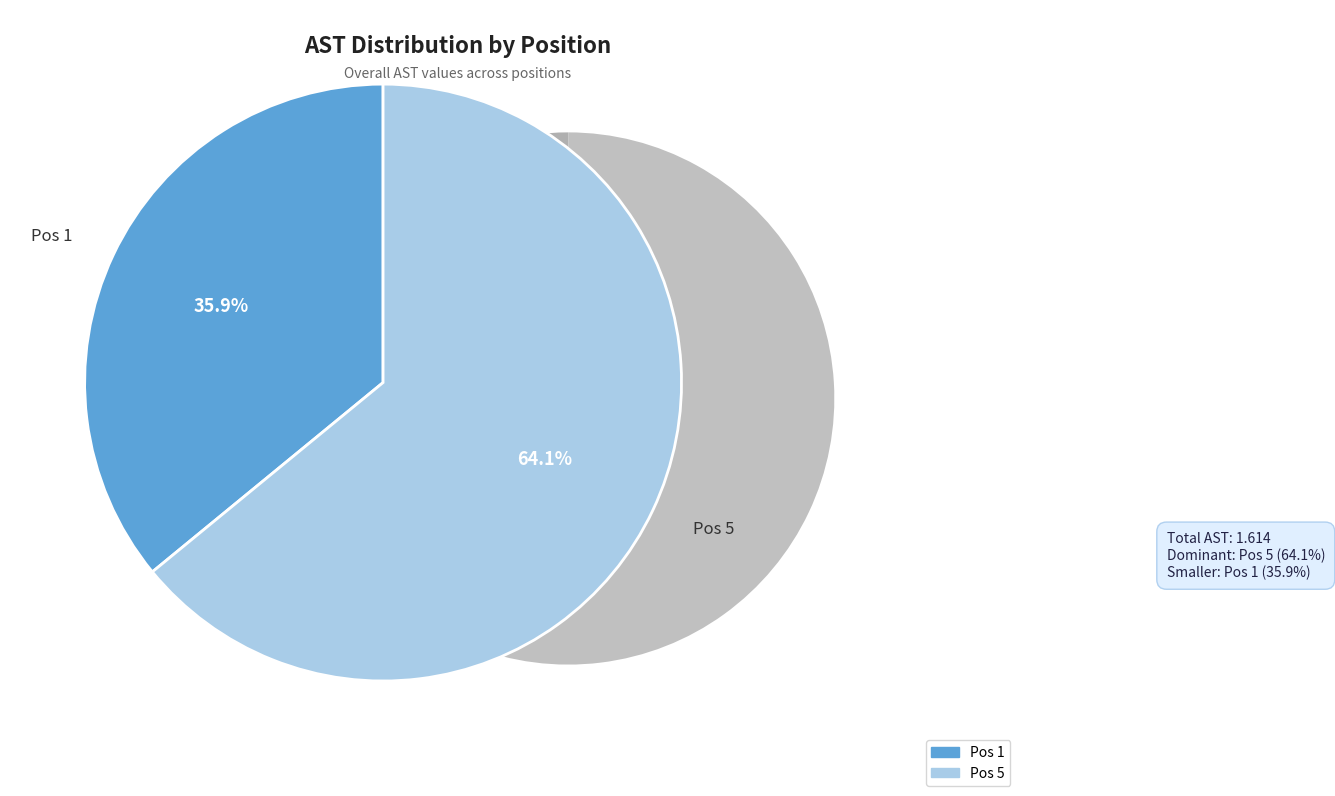

What is the majority slice?

Pos 5